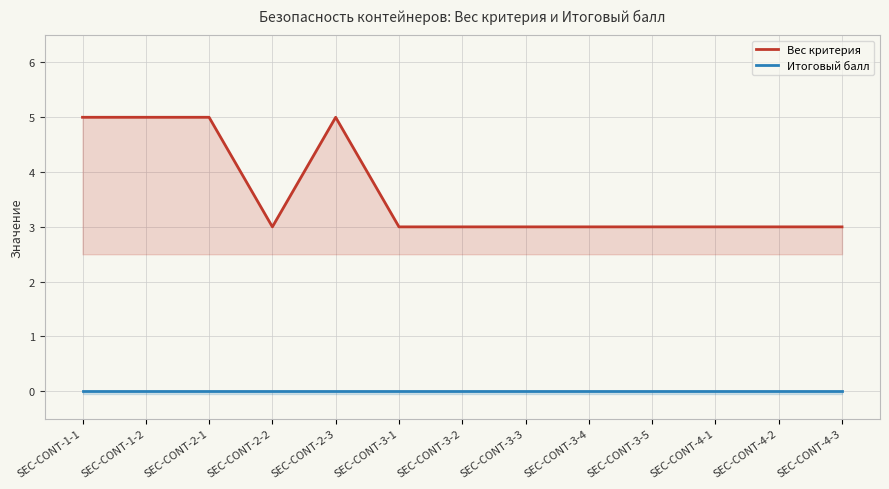

Is the value of Итоговый балл at SEC-CONT-1-2 greater than the value of Вес критерия at SEC-CONT-1-2?

No